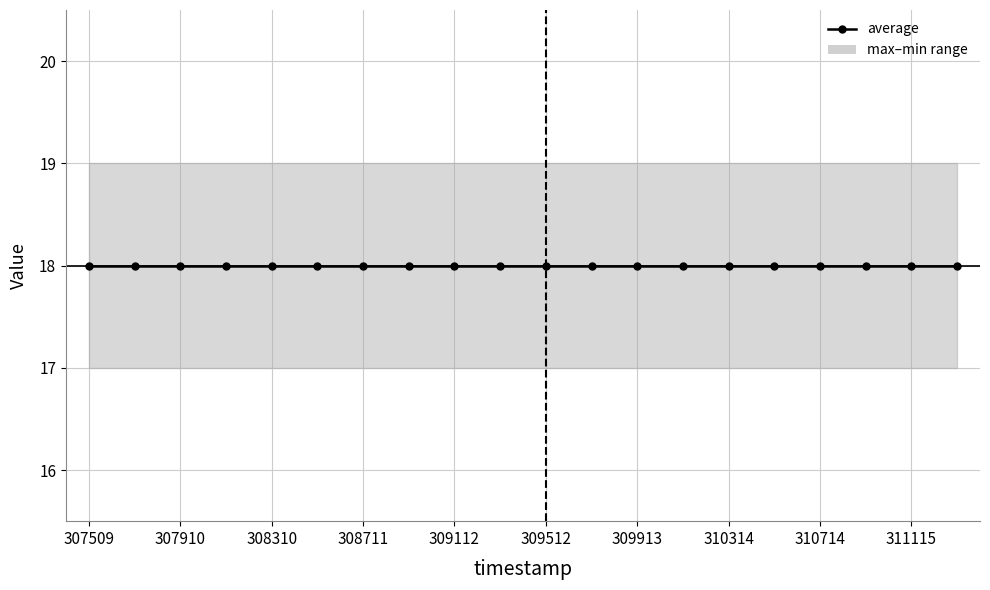

At 307509, list the series in order from largest to smallest.

max, average, min